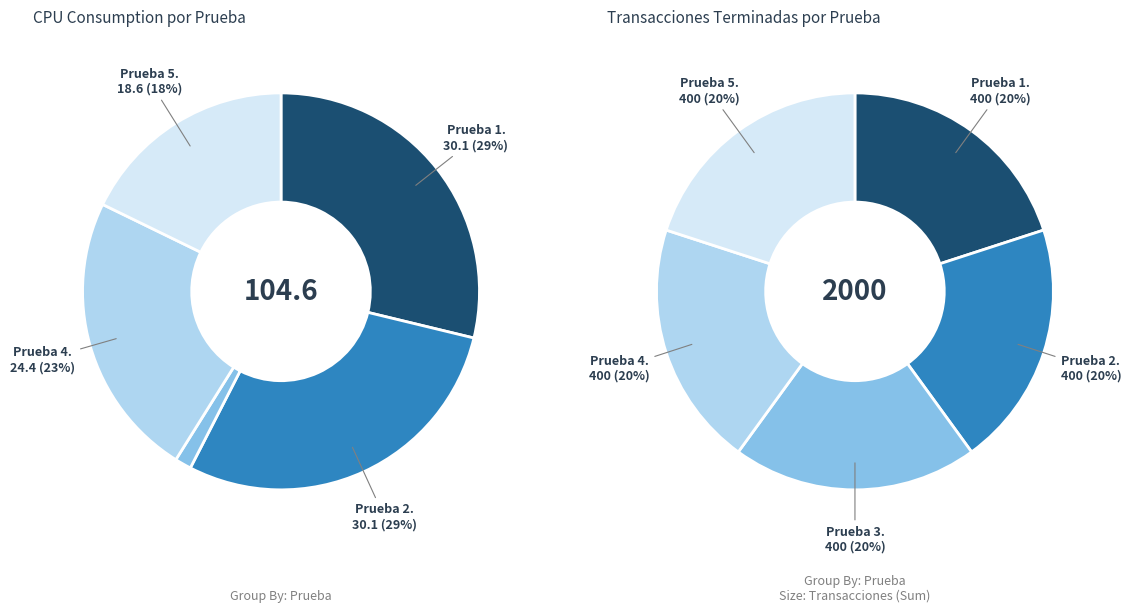

True or false: 0 accounts for 1% of the total.

False